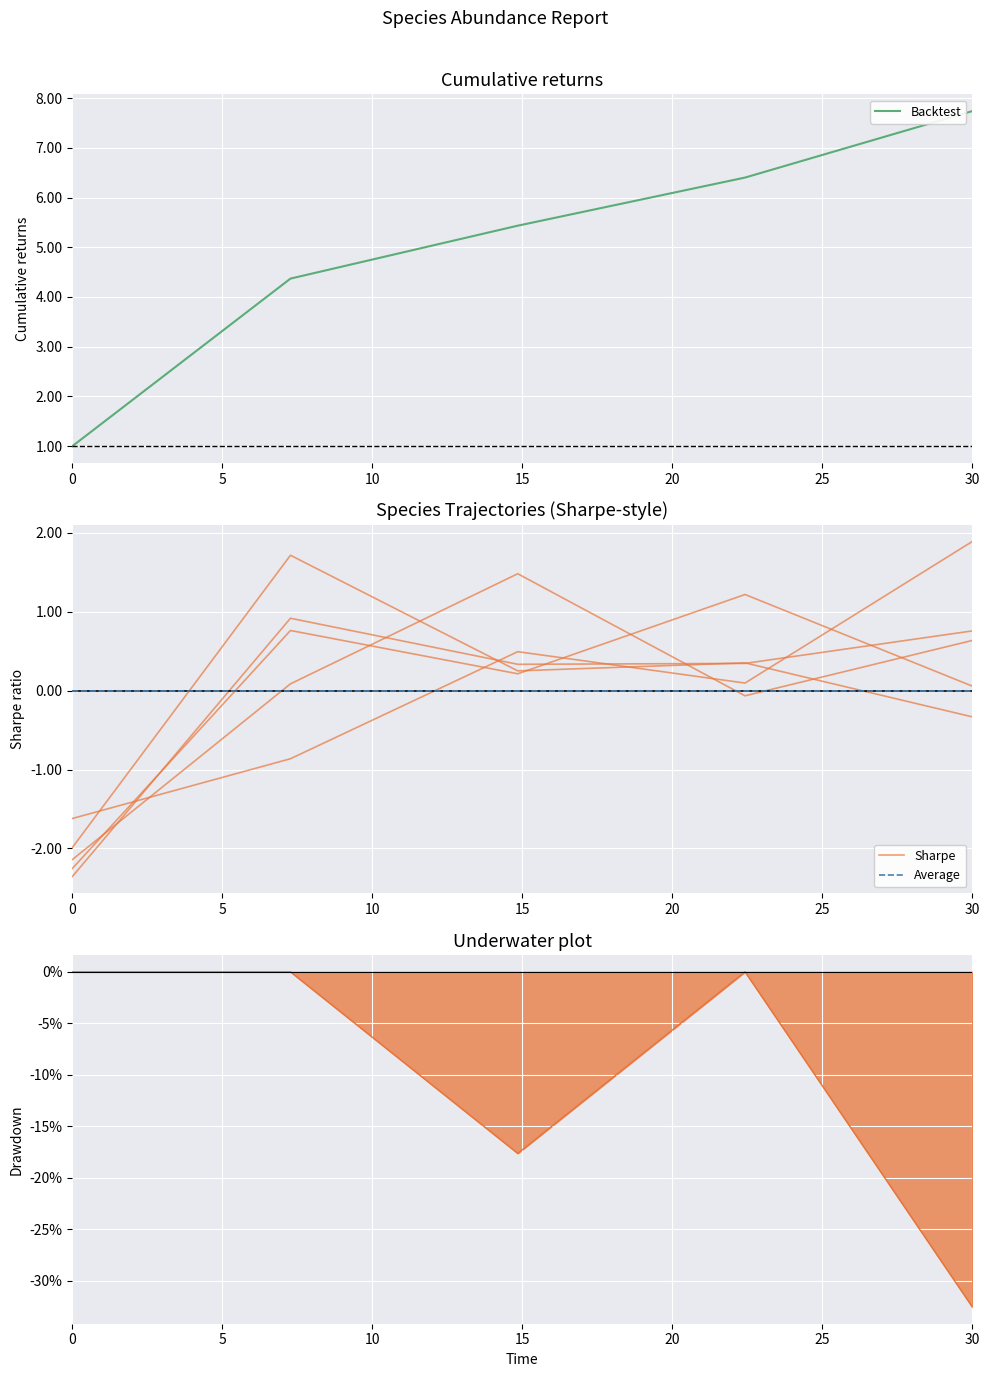

What is the spread (max minus min) of values at 30.0?

8.1